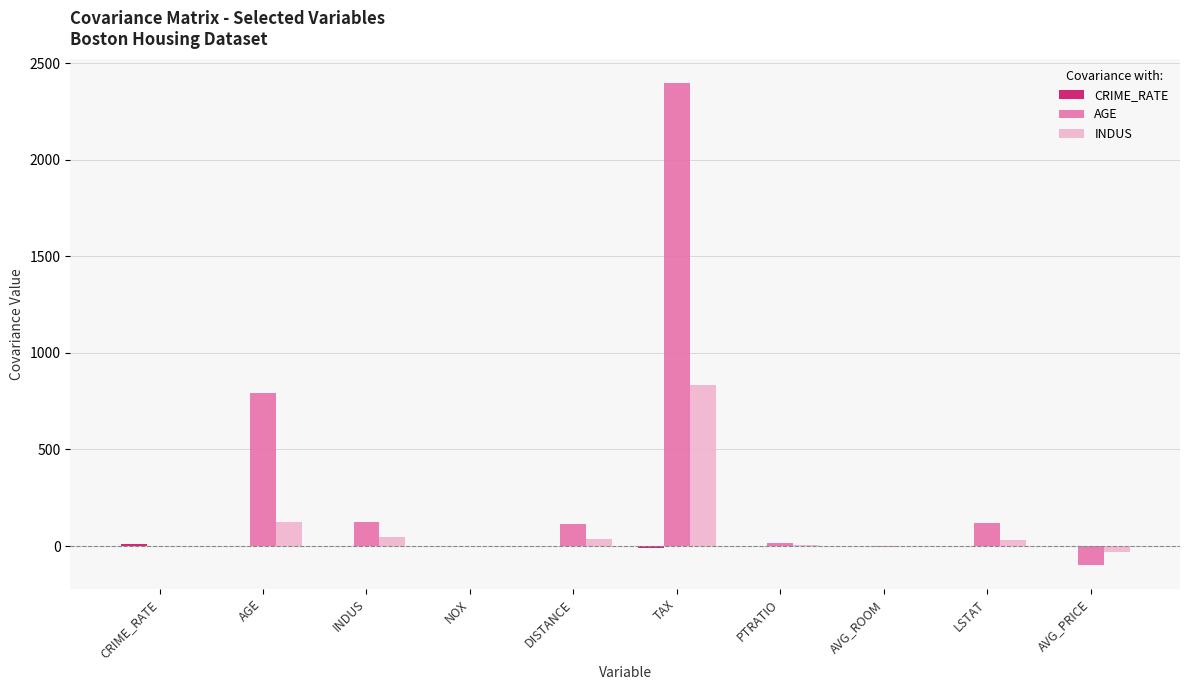

How many data points does each series have?

10